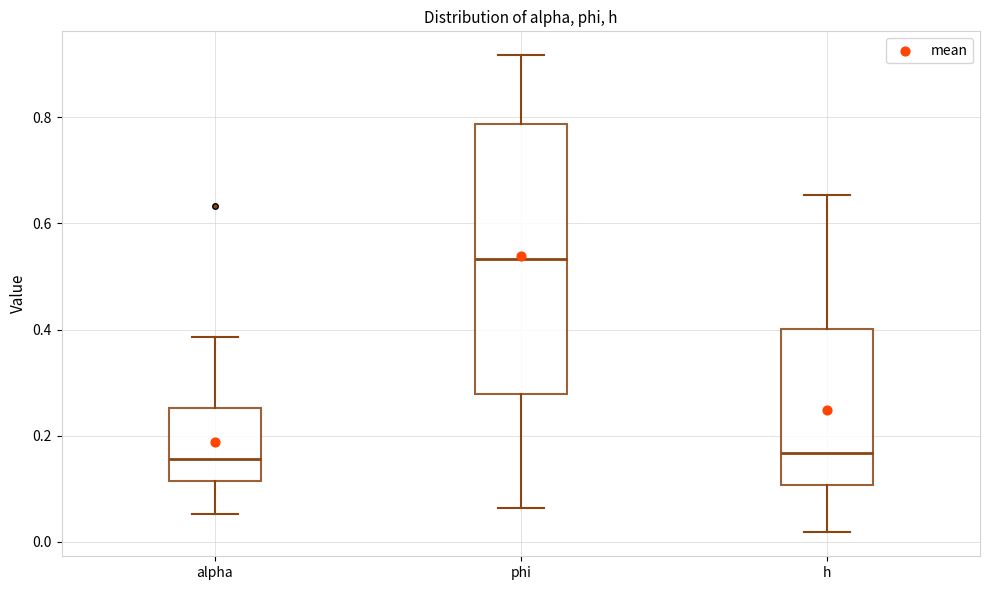

Which box is the tallest, from its lower edge to its upper edge?

phi